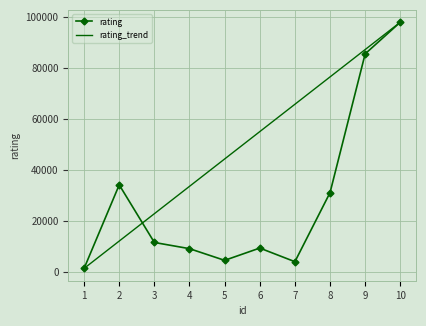

Where does the rating_trend series first go above 55056?

6